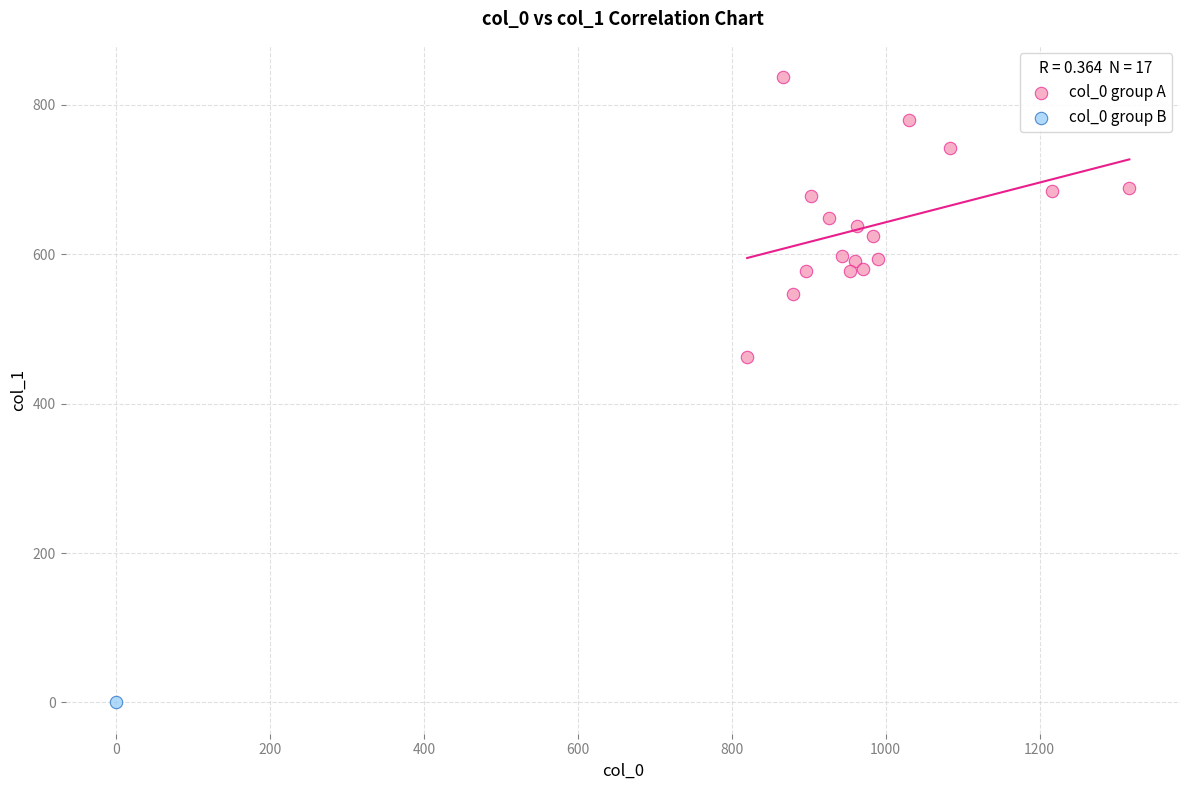

What are all the series names shown in the legend?

col_0 group A, col_0 group B